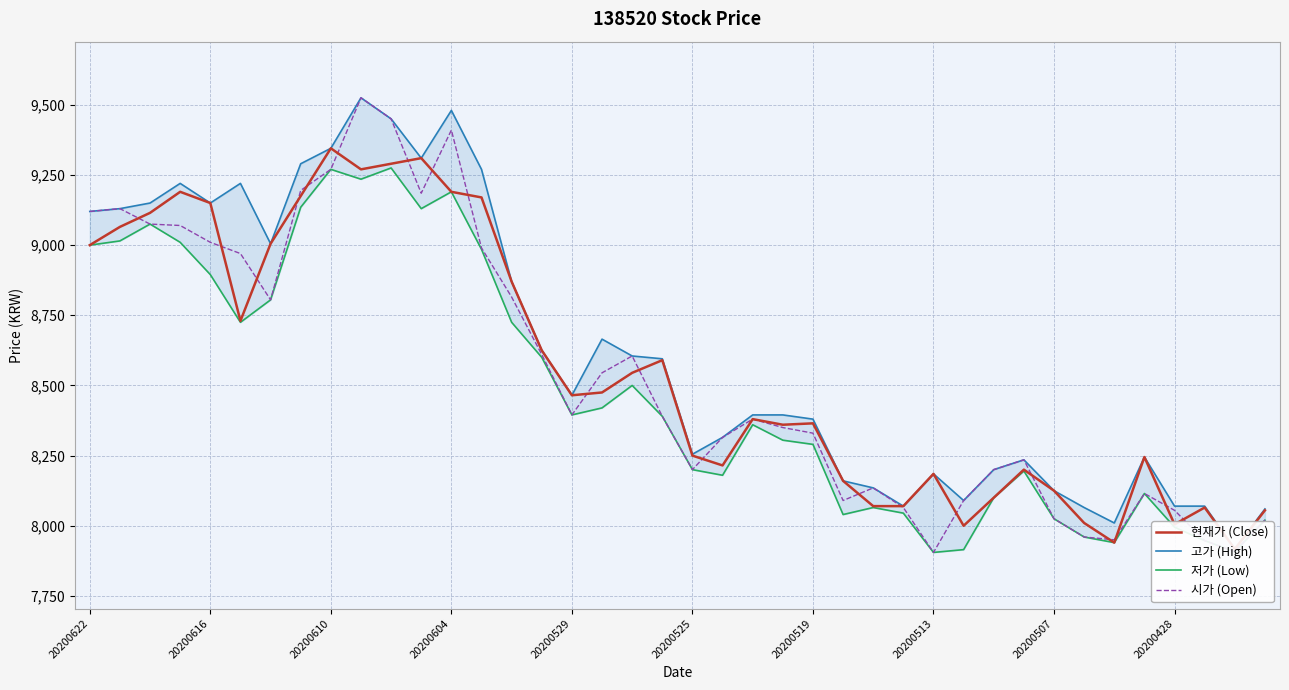

After their last crossing, which series has the higher values: 현재가 (Close) or 시가 (Open)?

현재가 (Close)